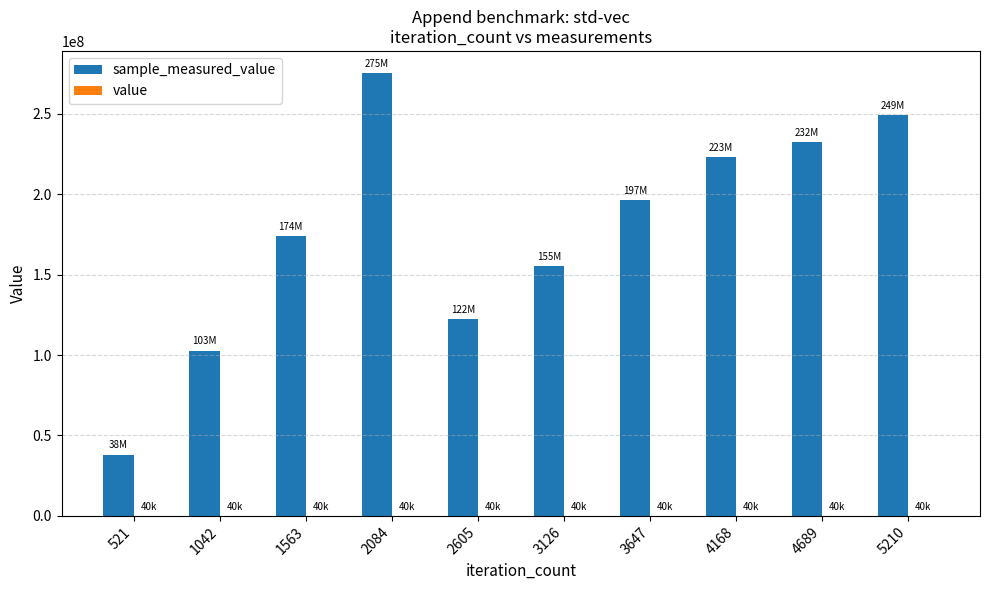

At which category is the sum across all series the highest?

2084